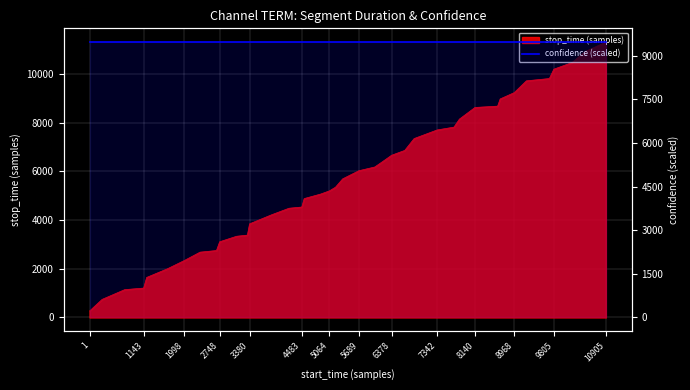

Count the number of categories in the chart.

40